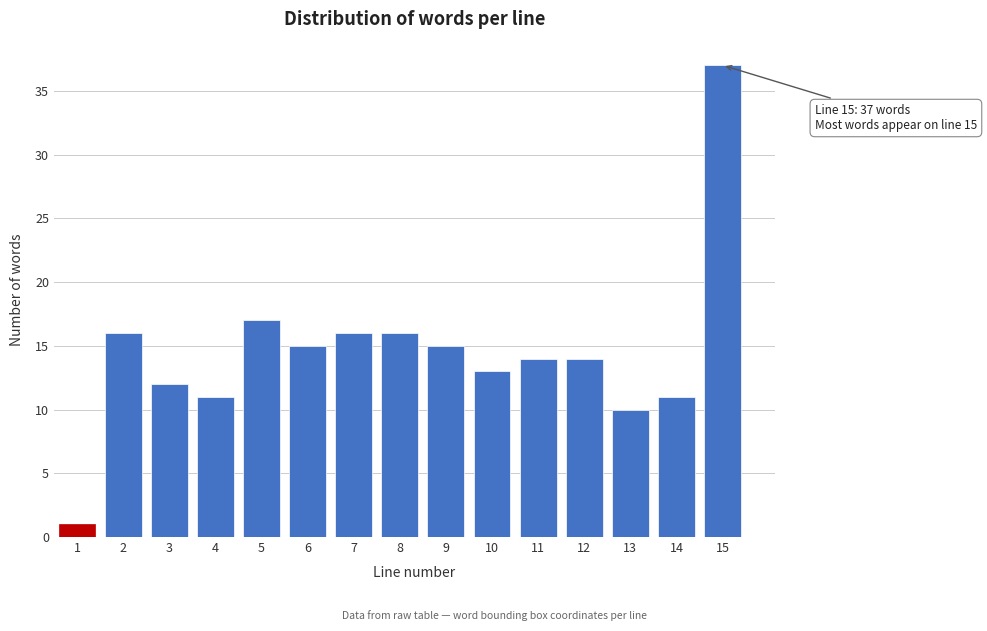

Reading right to left, what are all the values shown in this chart?

15=37	14=11	13=10	12=14	11=14	10=13	9=15	8=16	7=16	6=15	5=17	4=11	3=12	2=16	1=1